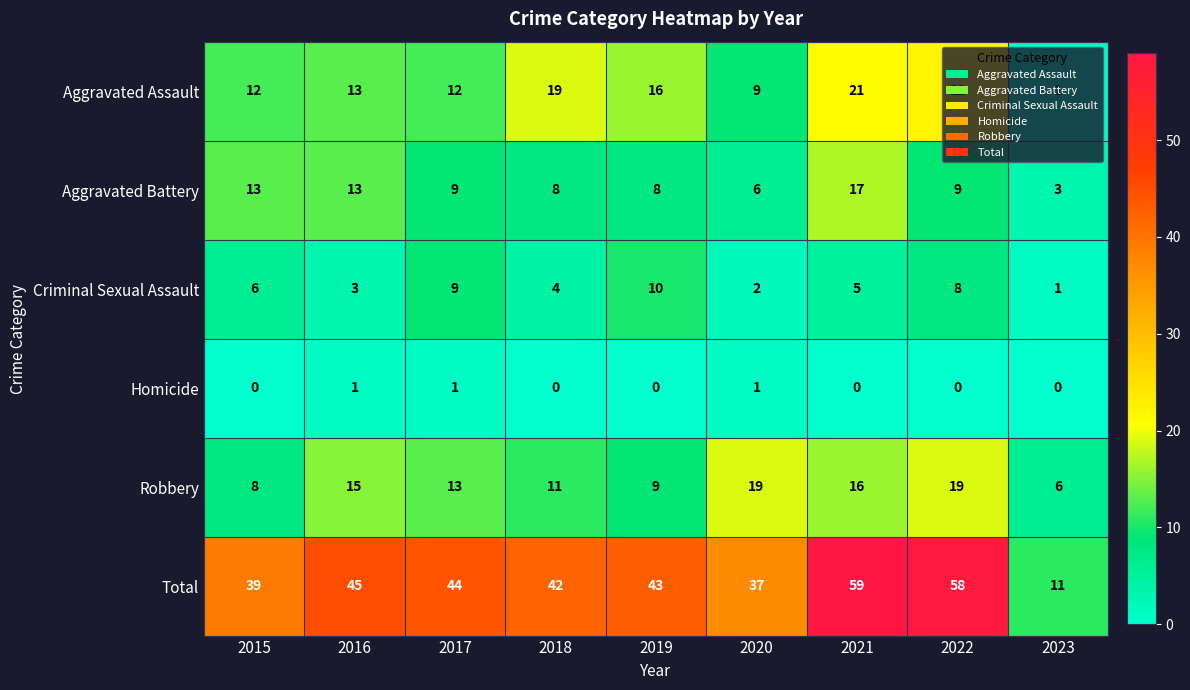

What is the spread (max minus min) of values at 2021?

59